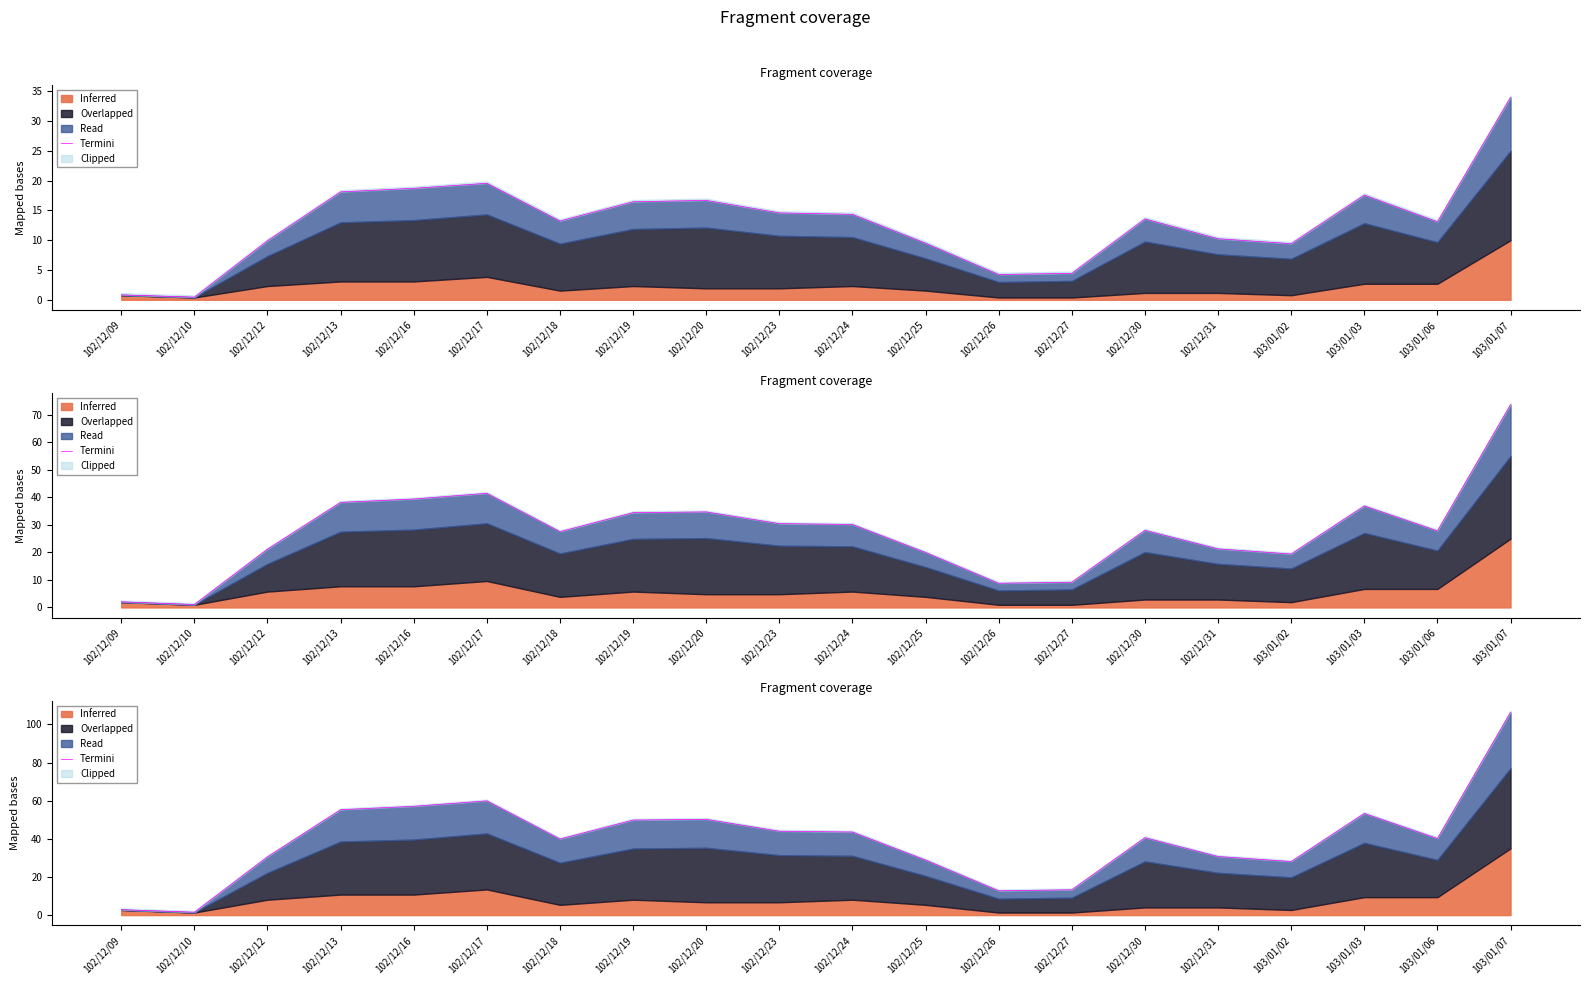

What is the greatest value displayed?

106.4